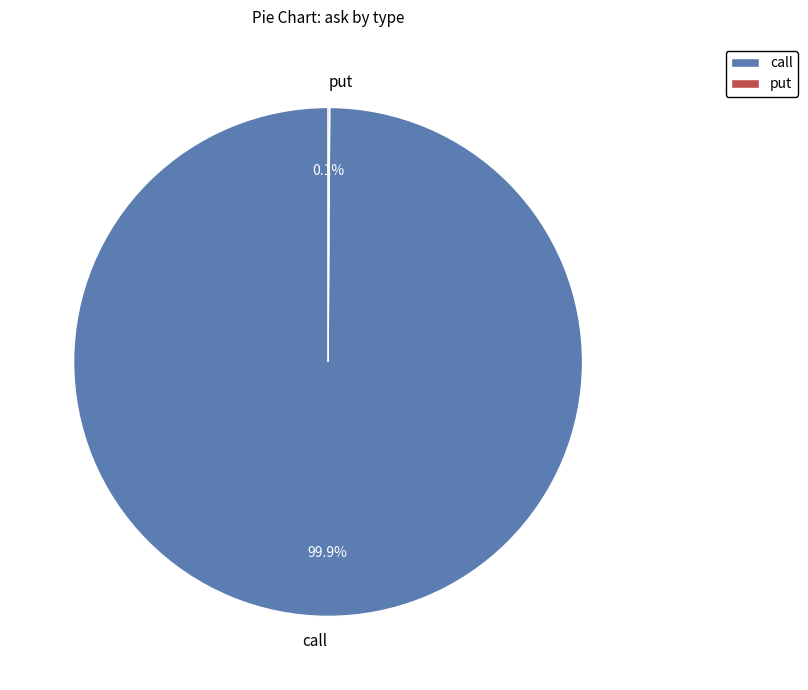

How much of the chart is everything except call?

0.1%